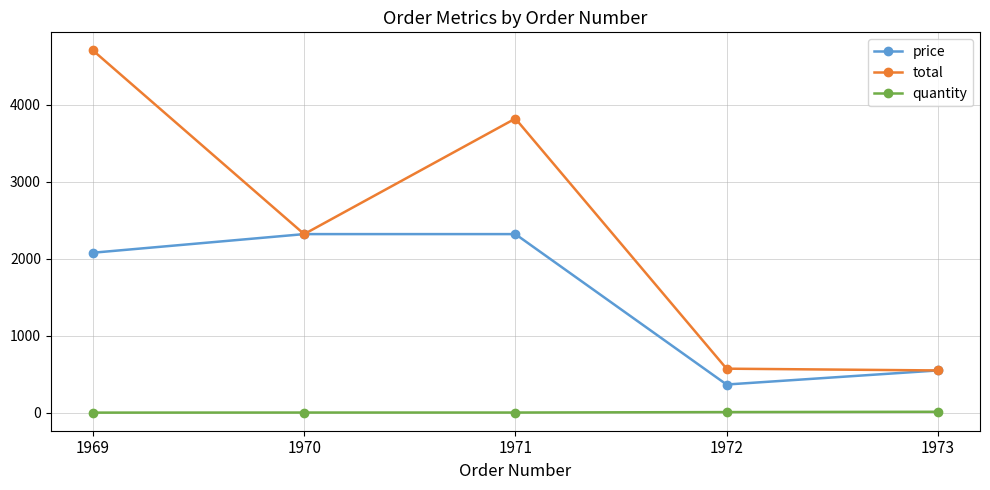

How many data points in total are less than 2321?

2